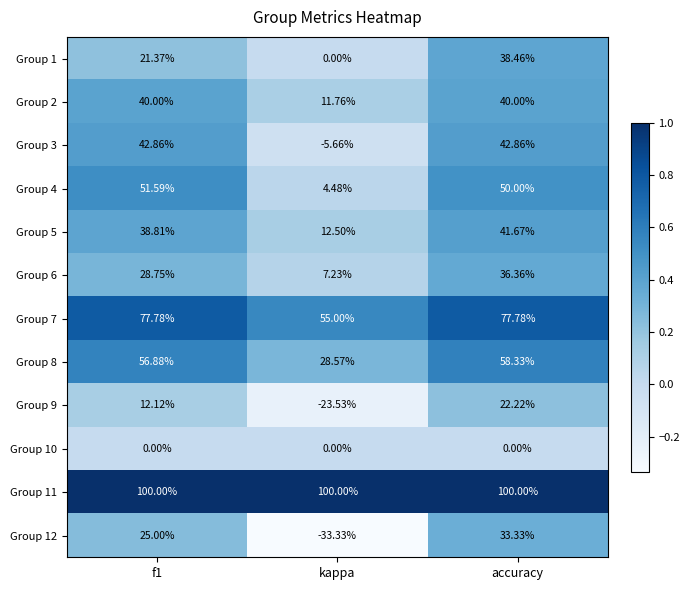

Is the value of Group 7 at kappa greater than the value of Group 9 at f1?

Yes